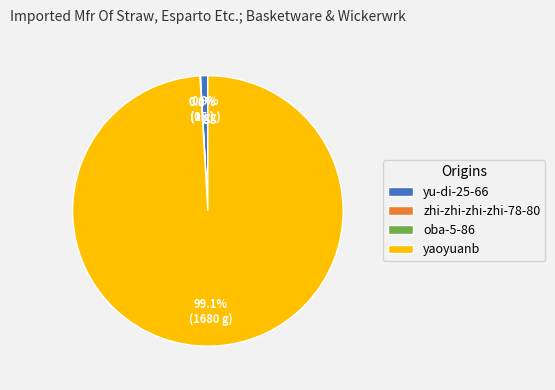

What is the ratio of the value at yaoyuanb to the value at yu-di-25-66?

112.0